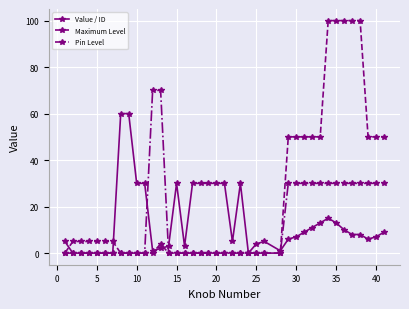

True or false: Value / ID has more than 0 interior local peaks.

True